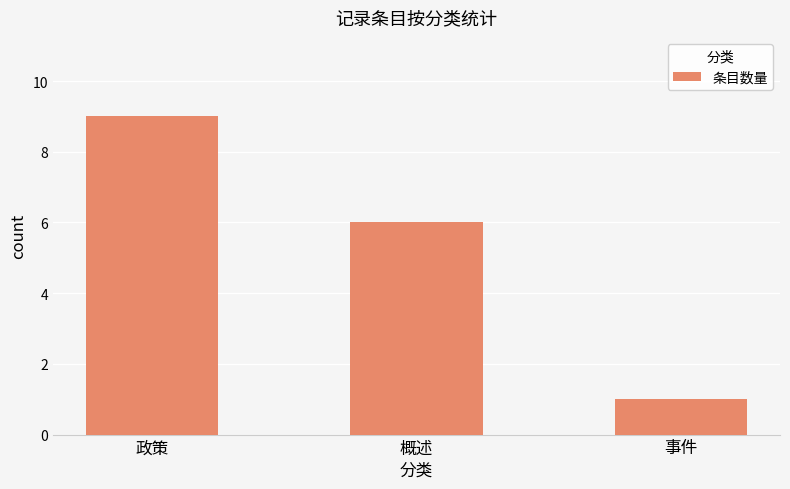

List the labels in order of value, largest first.

政策, 概述, 事件